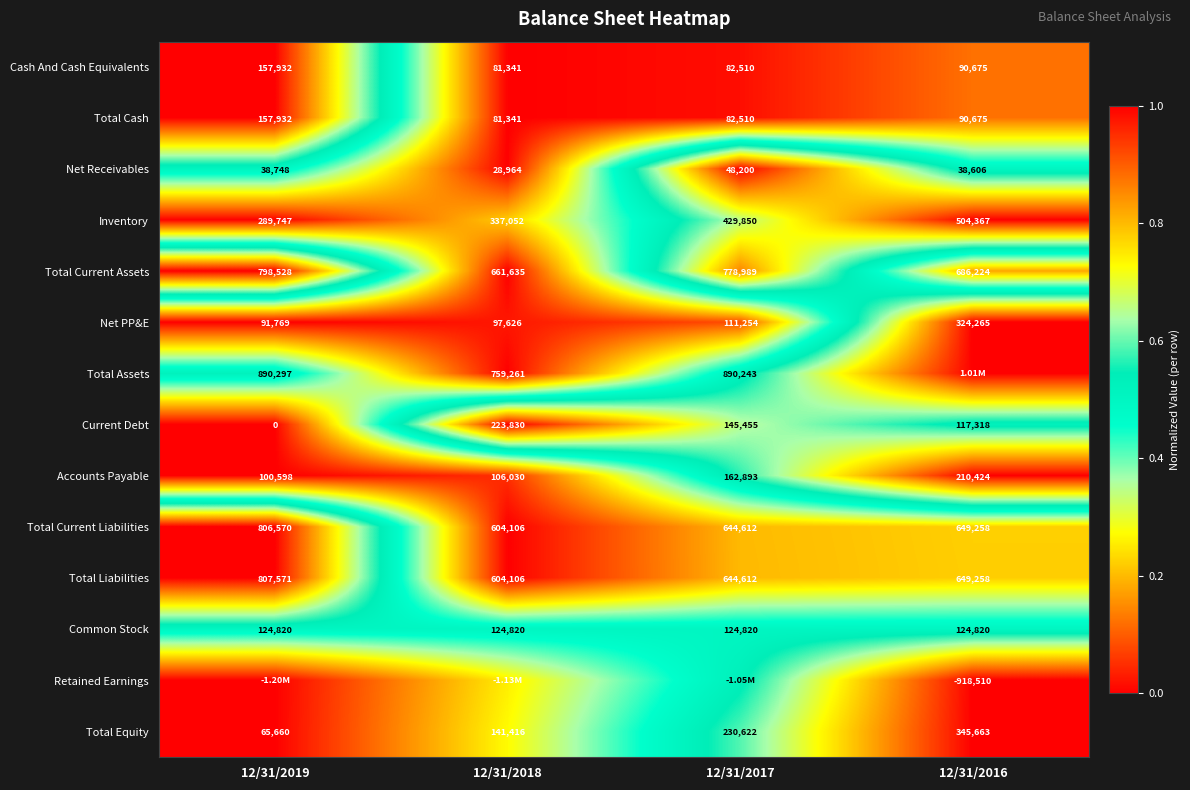

Is the value of Retained Earnings at 12/31/2016 greater than the value of Total Equity at 12/31/2019?

No